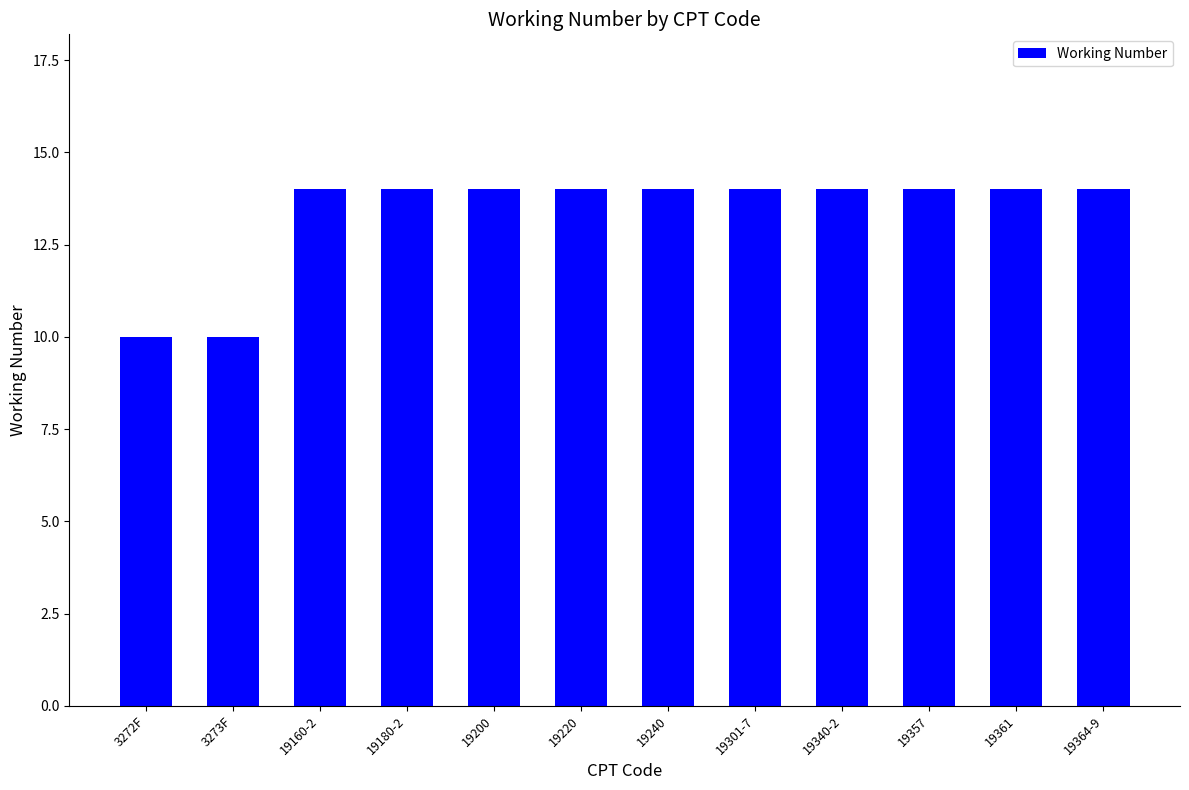

True or false: the data shows 25 at 19364-9.

False